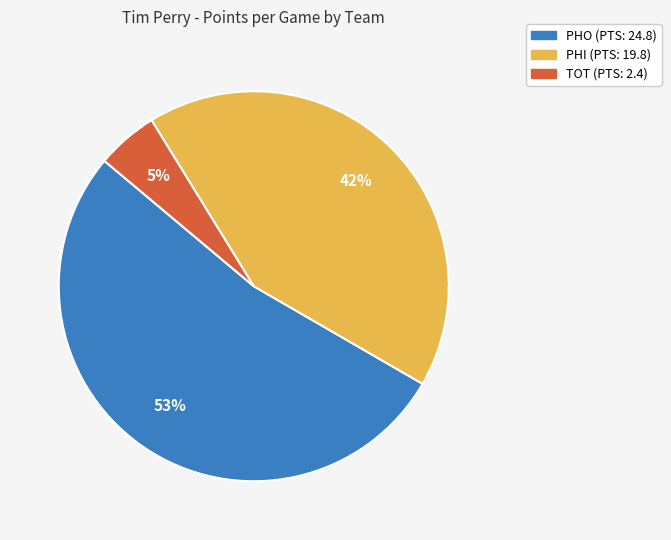

To the nearest percent, what is the average slice percentage?

33%